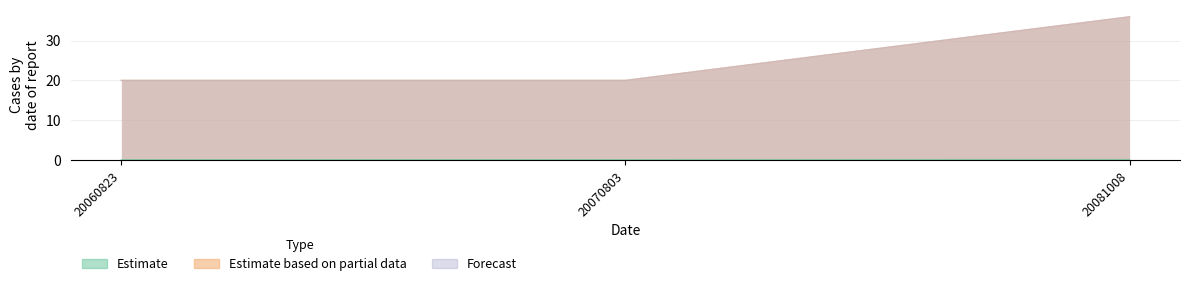

Reading right to left, extract all data points from this chart.

Estimate: 36.0	20.0	20.0
Estimate based on partial data: 0.1	0.1	0.1
Forecast: 36.0	20.0	20.0